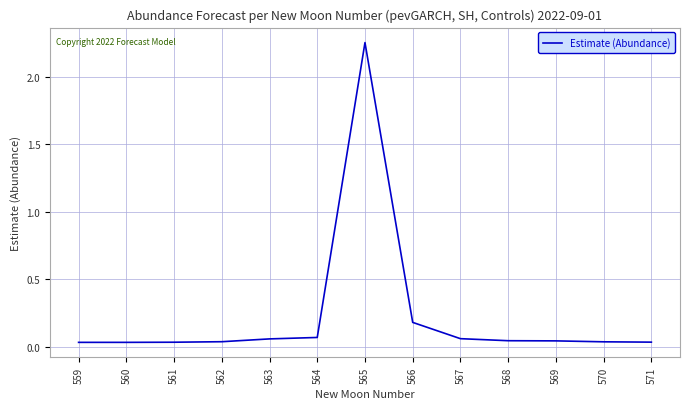

Does the chart have visible grid lines?

Yes